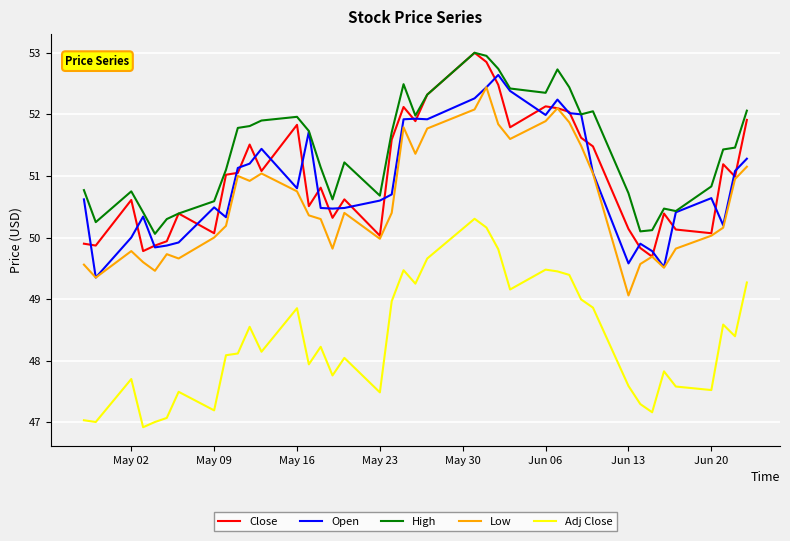

How many lines are shown in the chart?

5